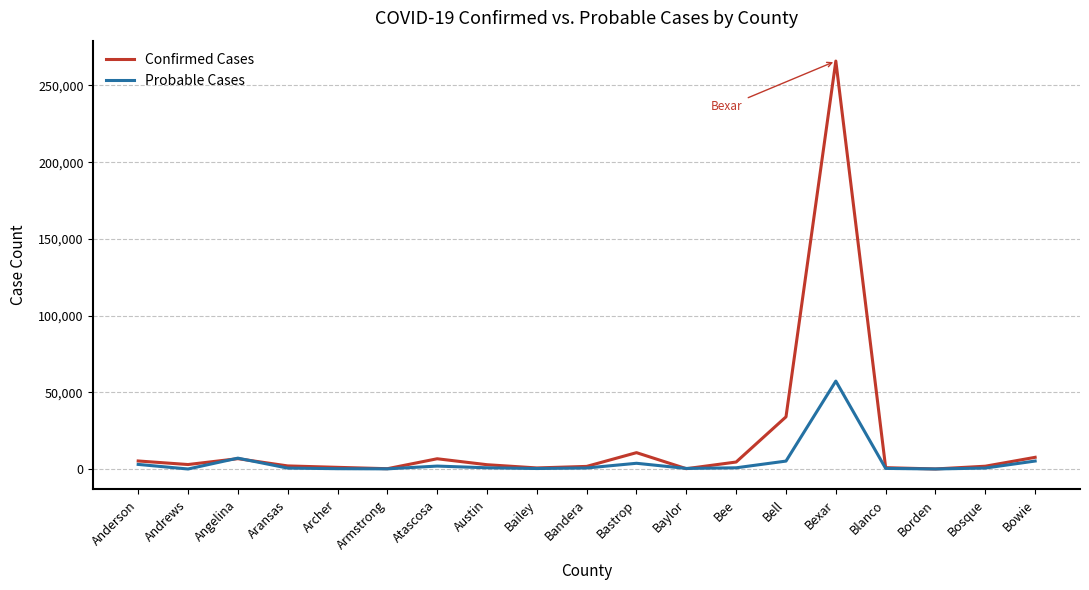

Is the value of Probable Cases at Armstrong greater than the value of Confirmed Cases at Bastrop?

No